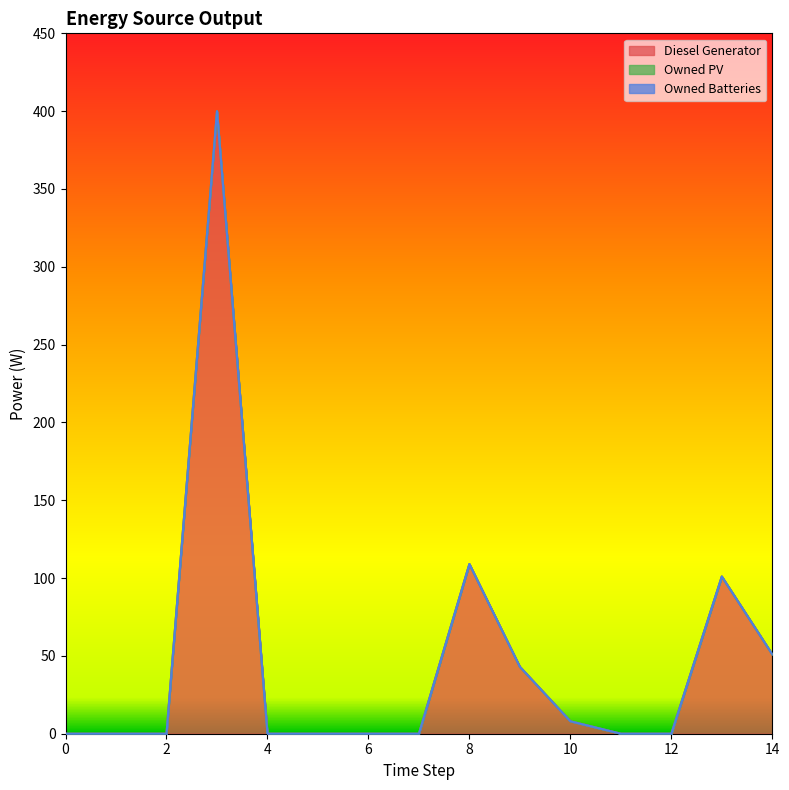

How many interior local peaks does the Diesel Generator series have?

3